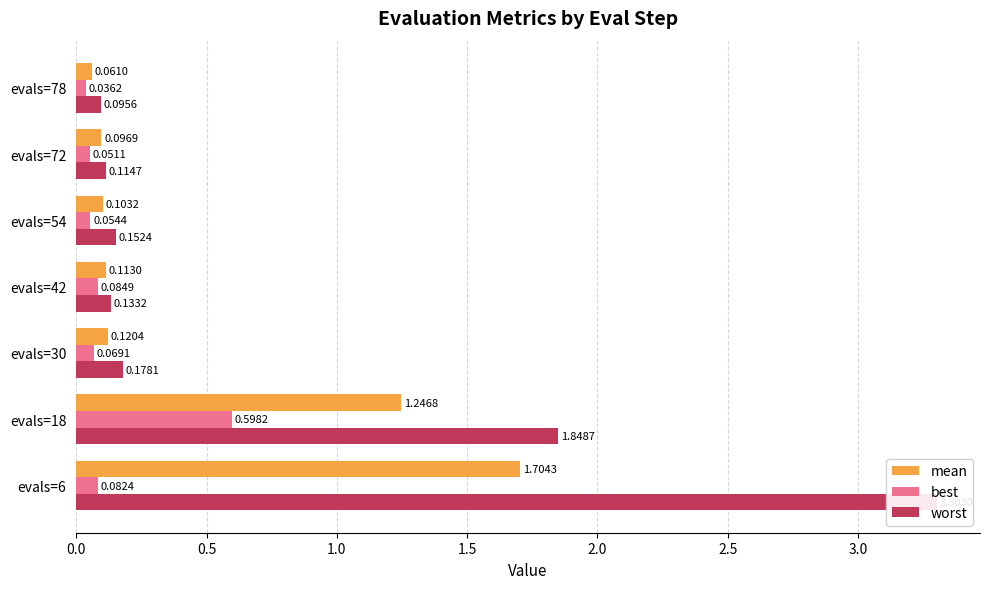

At how many categories does at least one series exceed 0?

7